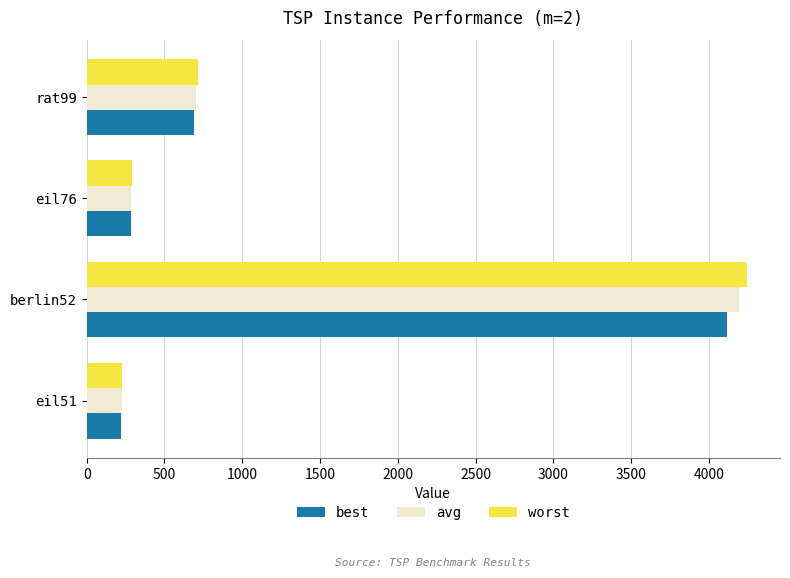

The value of best at eil51 is 223.1. True or false?

True